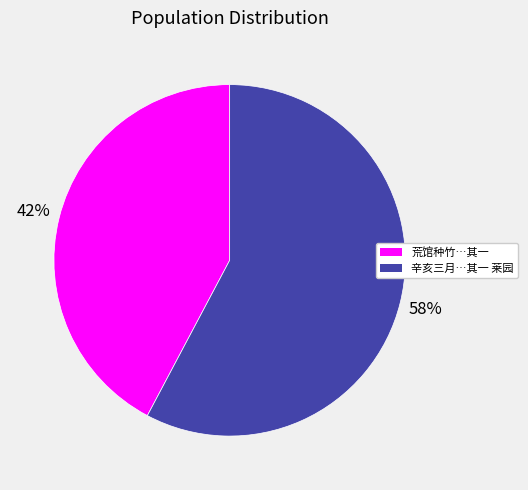

Count the number of slices in the pie.

2